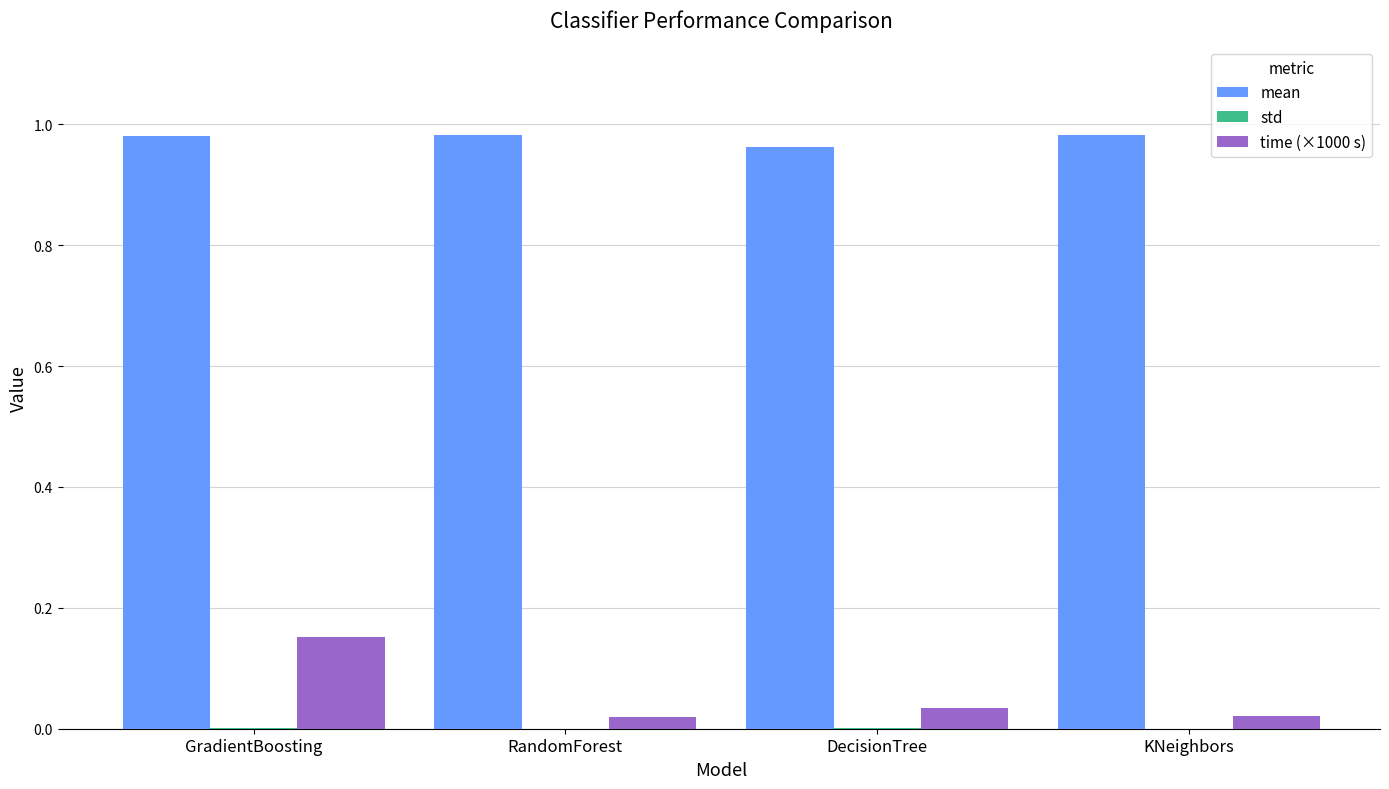

True or false: time (×1000 s) has a value of 0.0 at RandomForest.

True